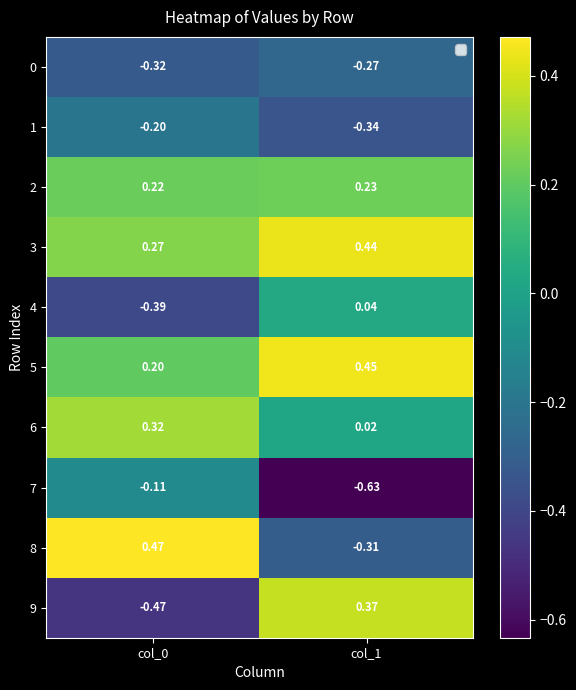

Is the value of 5 at col_0 greater than the value of 8 at col_1?

Yes